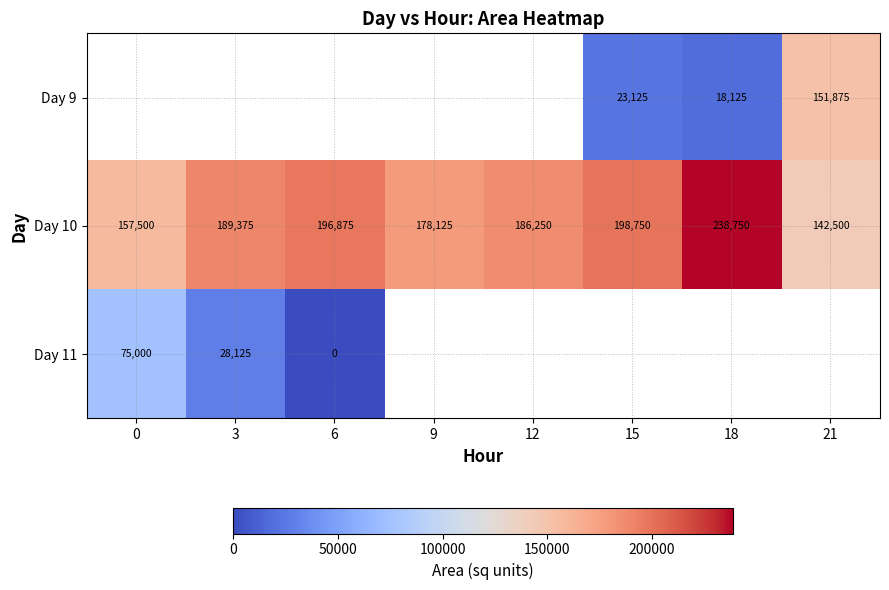

Is it true that Day 11 equals 28125 at 3?

True